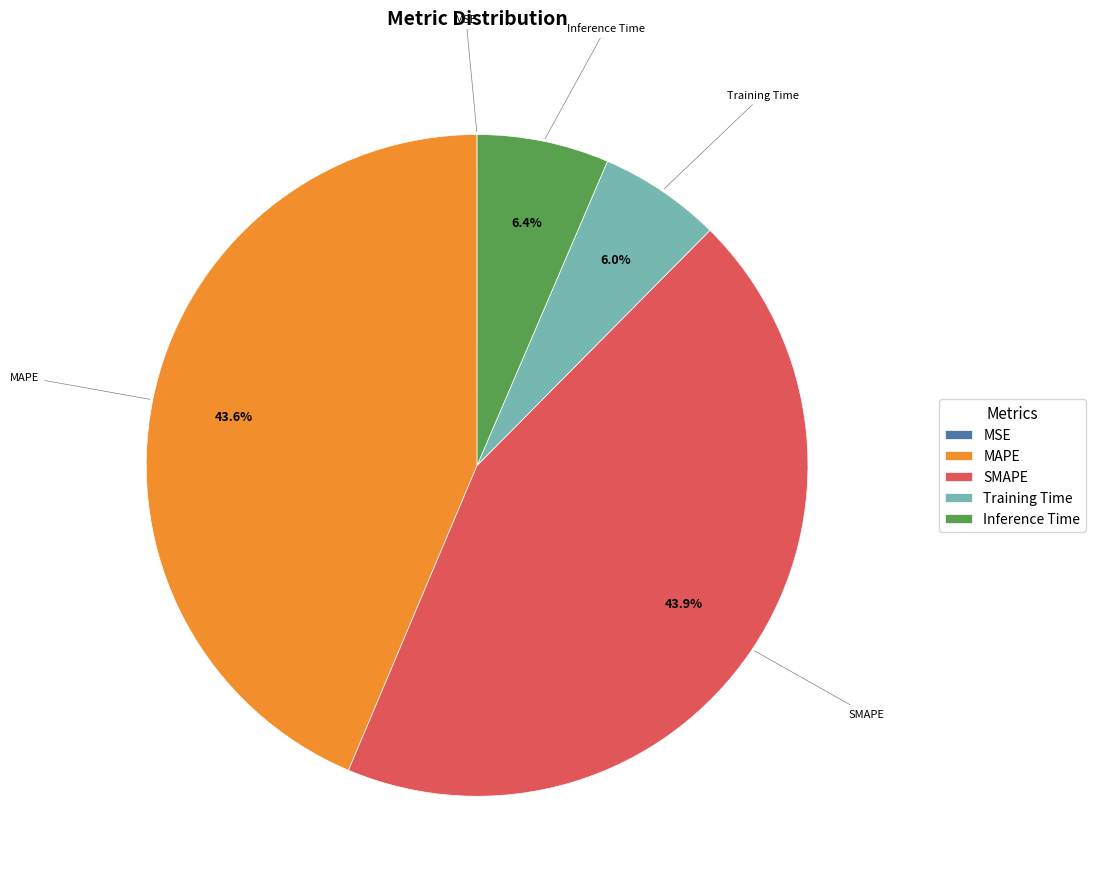

To the nearest percent, what is the combined percentage of SMAPE and Inference Time?

50%